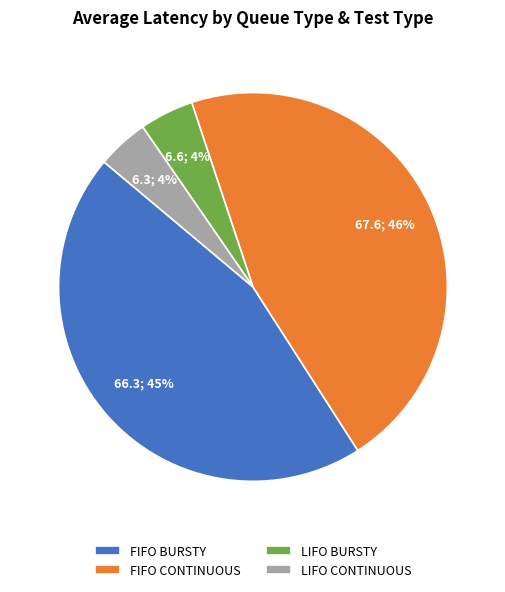

To the nearest percent, what portion does FIFO BURSTY represent?

45%